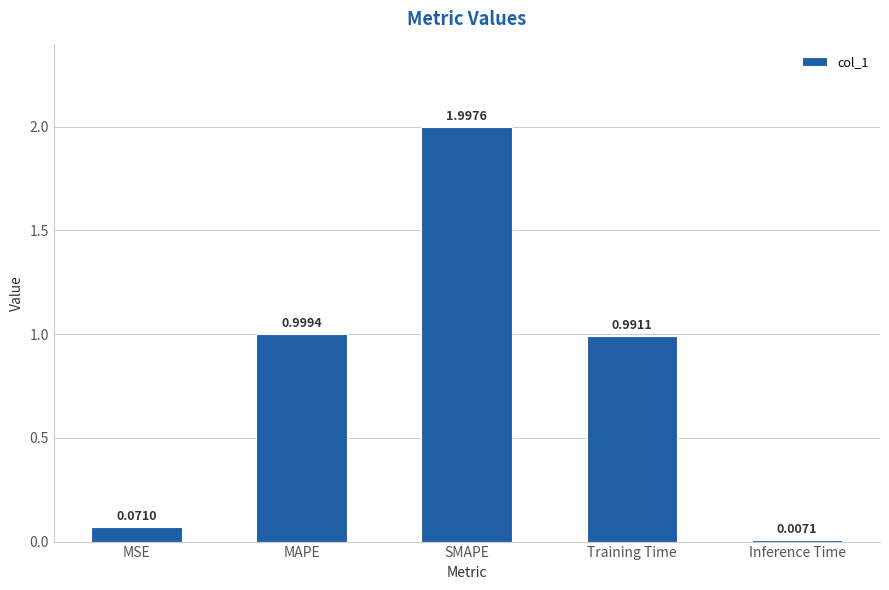

What is the sum of all values?

4.1